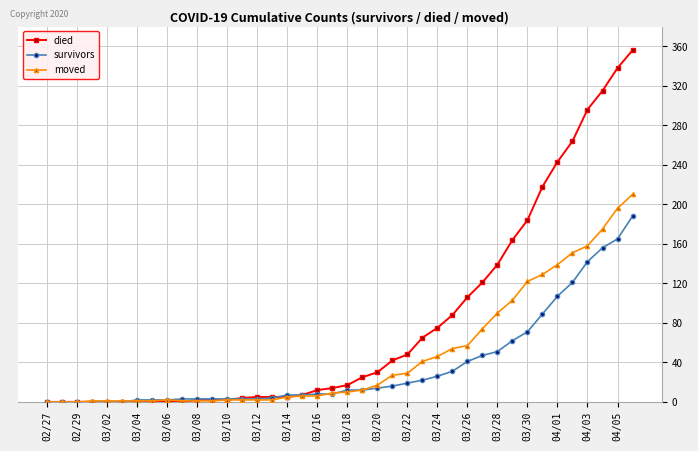

Which series has the largest total across all categories?

died